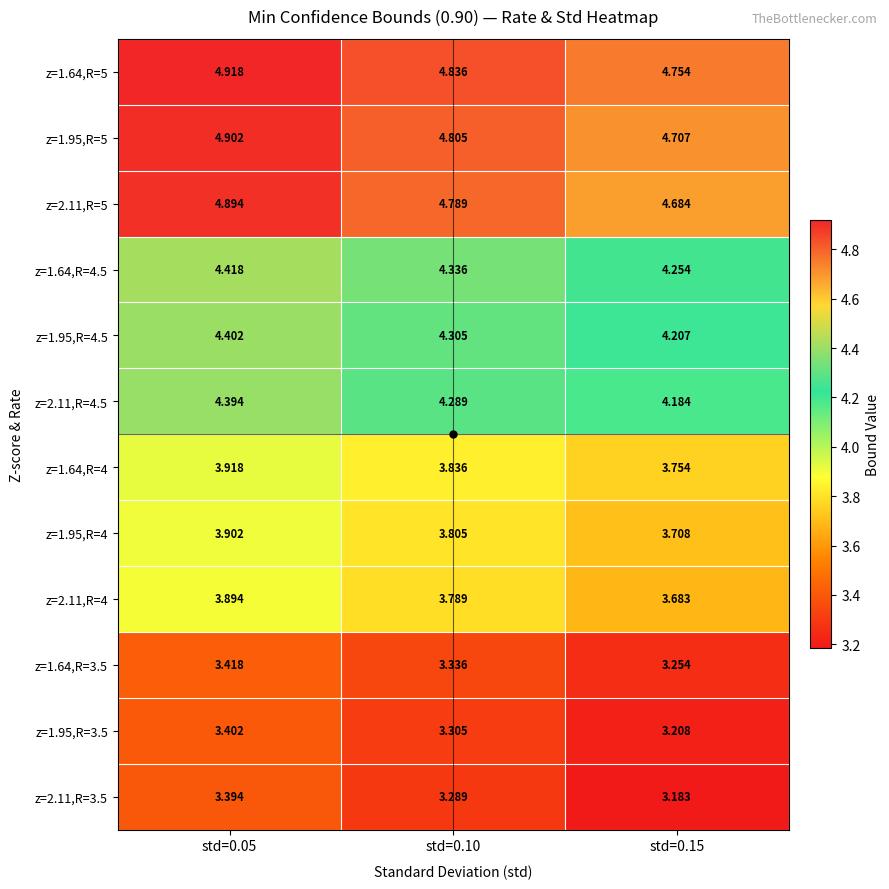

Is the value of z=1.64,R=3.5 at std=0.15 greater than the value of z=2.11,R=4 at std=0.10?

No